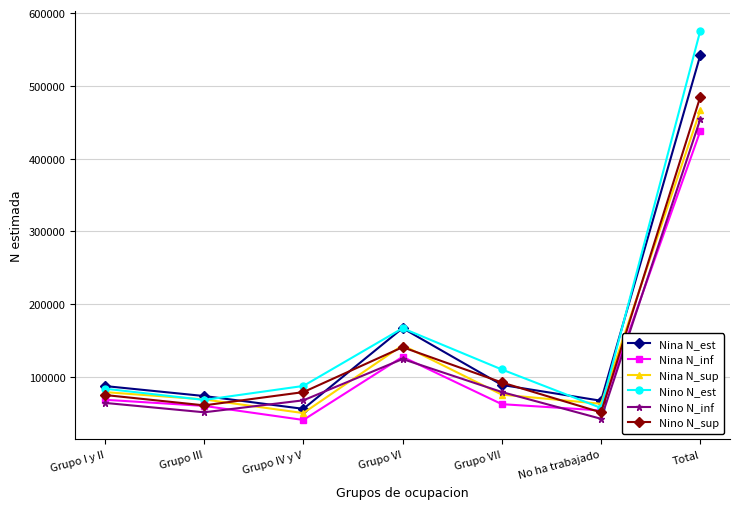

What are all the series names shown in the legend?

Nina N_est, Nina N_inf, Nina N_sup, Nino N_est, Nino N_inf, Nino N_sup